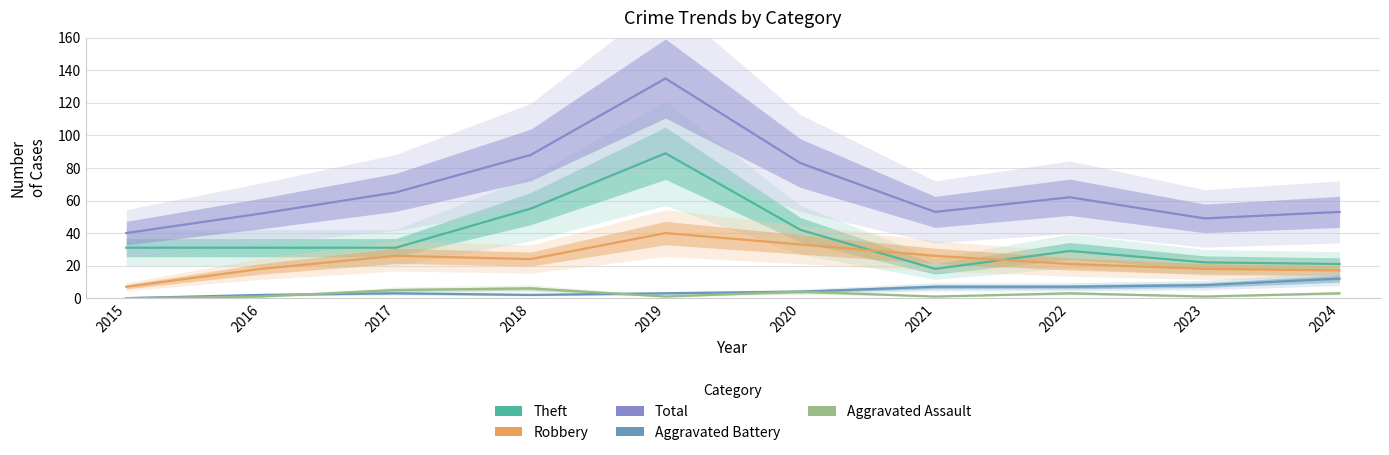

How many intersections are there between Robbery and Theft?

2